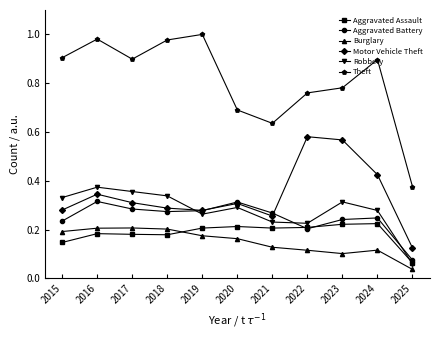

Which series has the widest spread of values?

Theft